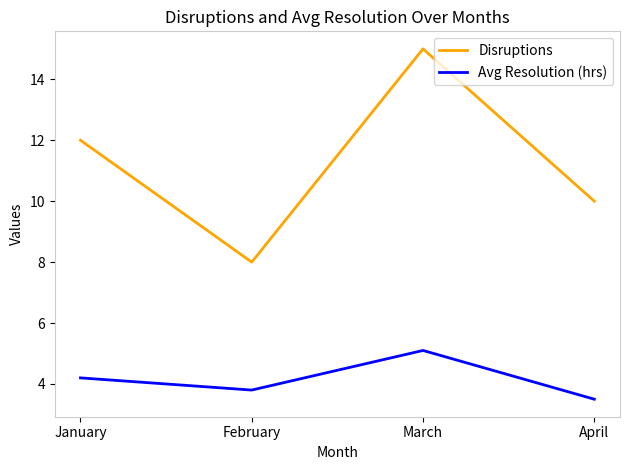

What is the difference between the highest and lowest values at April?

6.5